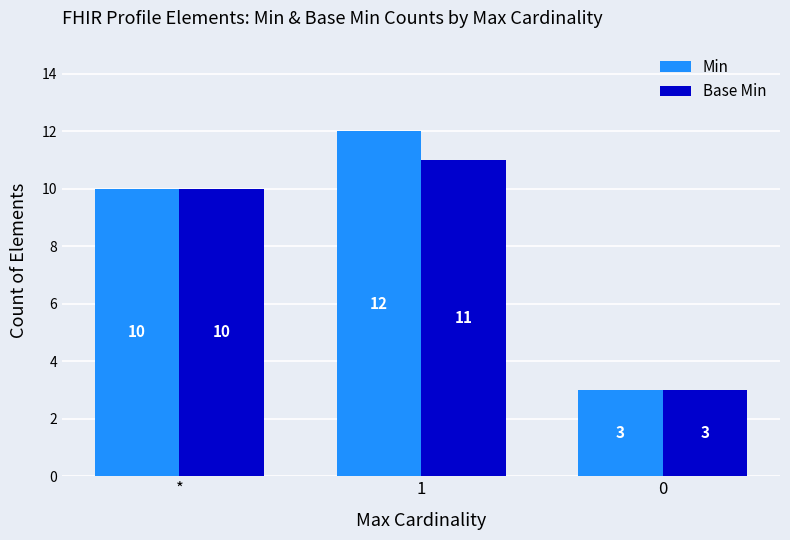

What is the difference between the highest and lowest values at 1?

1